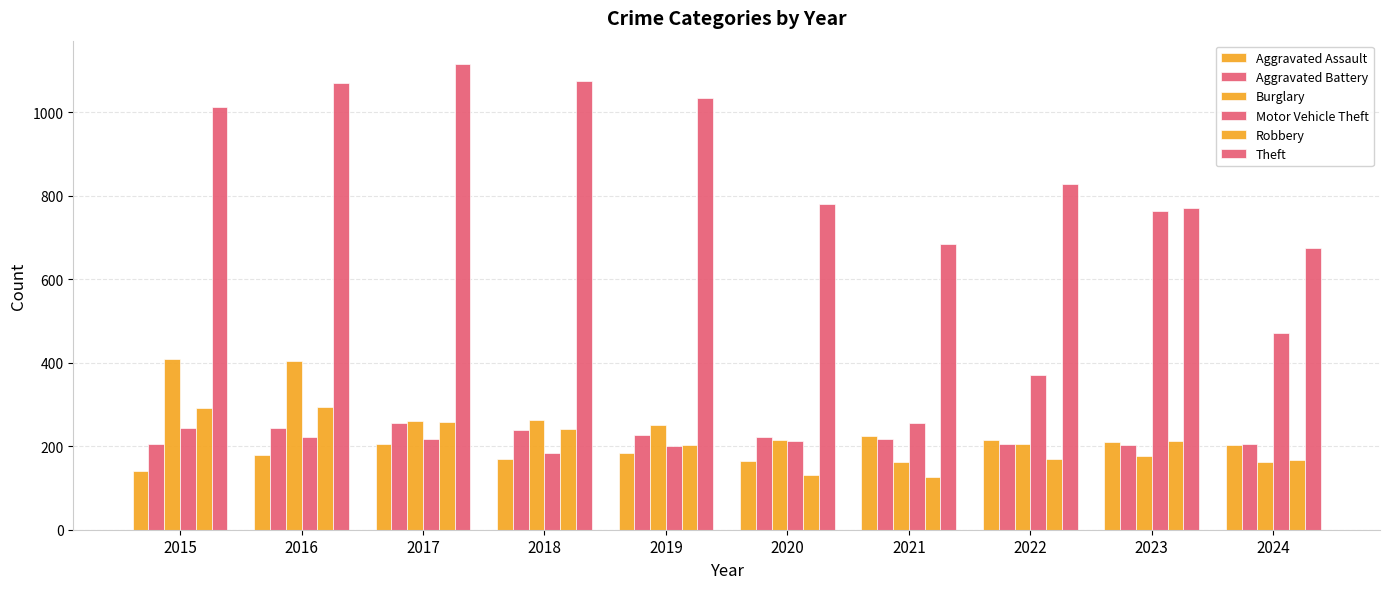

At how many categories does at least one series exceed 941?

5